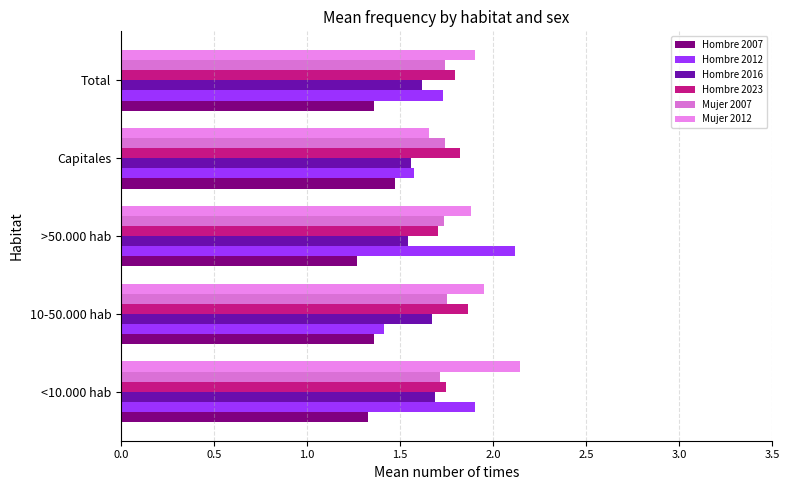

What are all the series names shown in the legend?

Hombre 2007, Hombre 2012, Hombre 2016, Hombre 2023, Mujer 2007, Mujer 2012